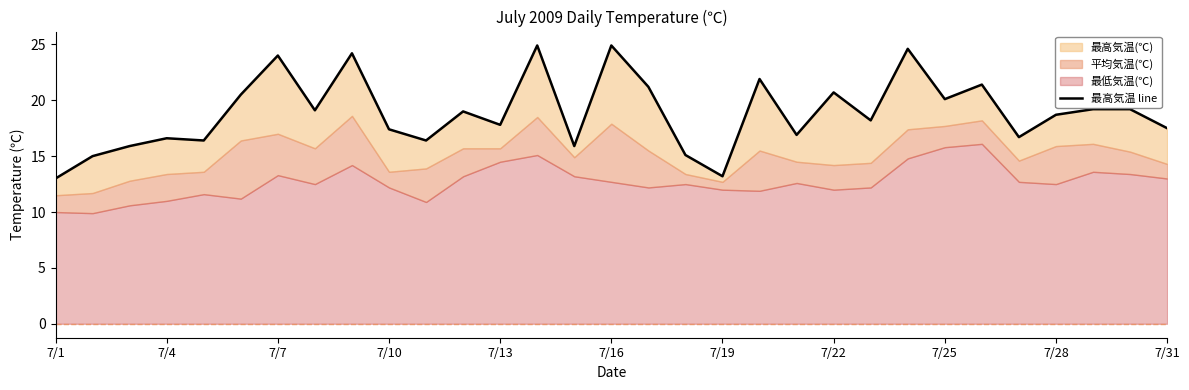

What is the smallest value displayed?

13.0